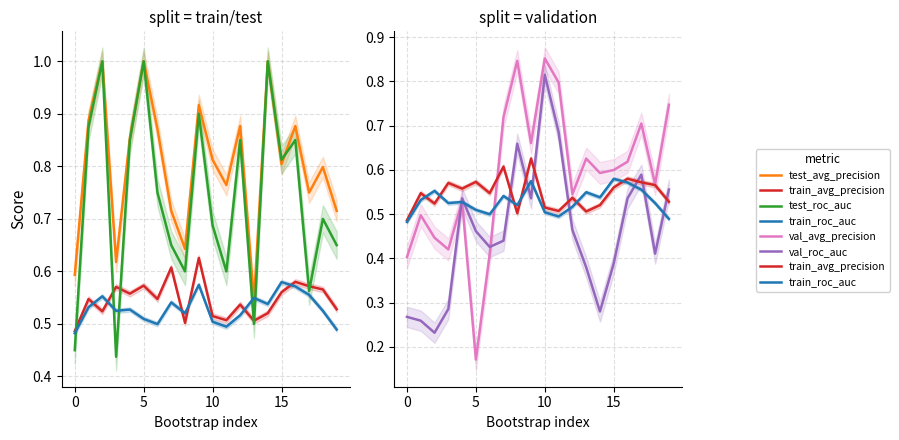

The train_roc_auc series shows 0.5 at 19. True or false?

True